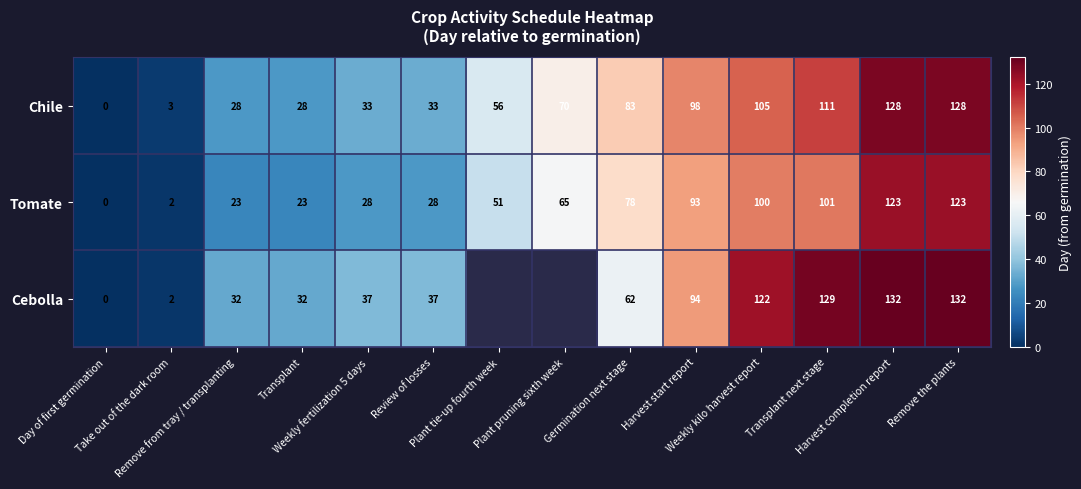

What is the average value of the Chile series?

65